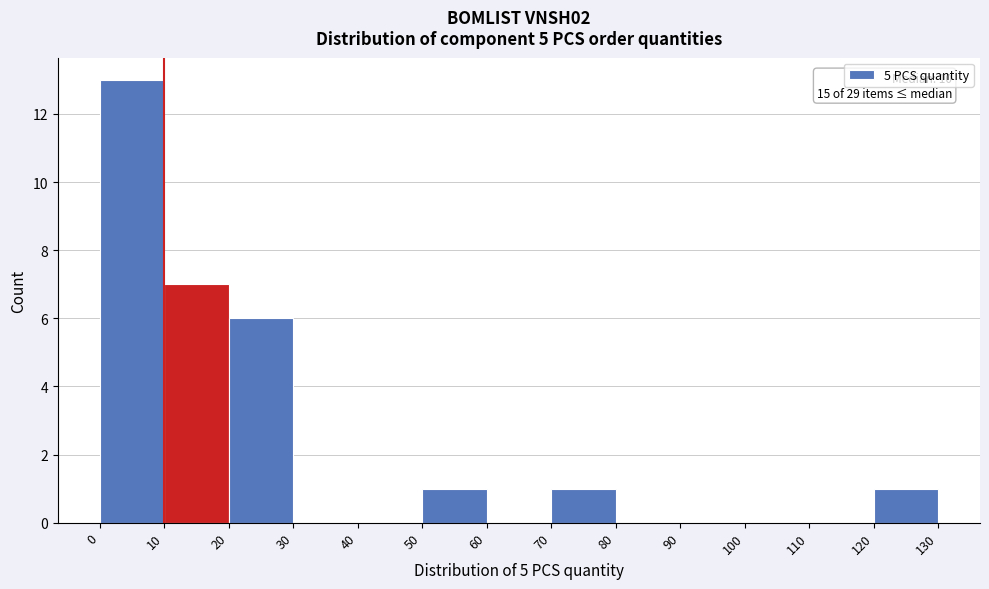

Over which range of the x-axis is the bar tallest?

0 to 10